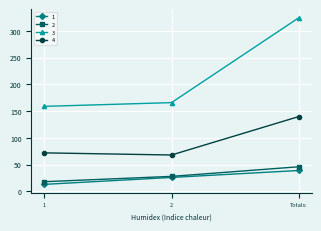

What is the sum of the 1 values at Totals: and 2?

65